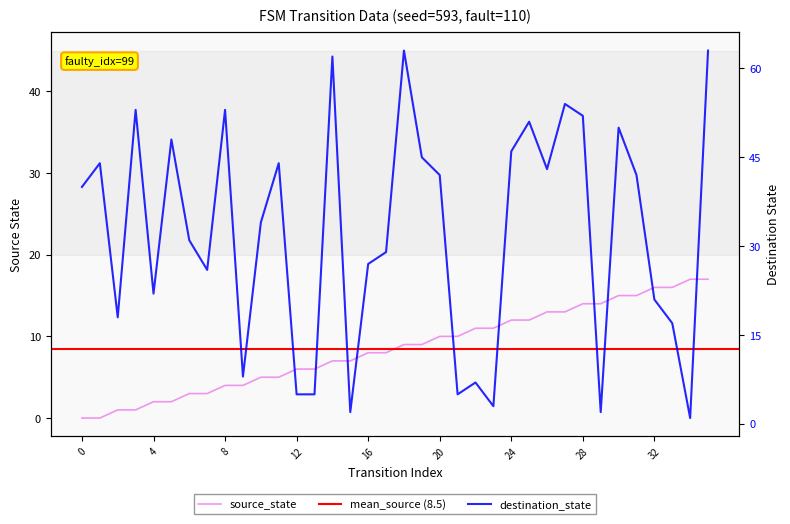

What is the difference between the second highest and minimum values in the source_state series?

17